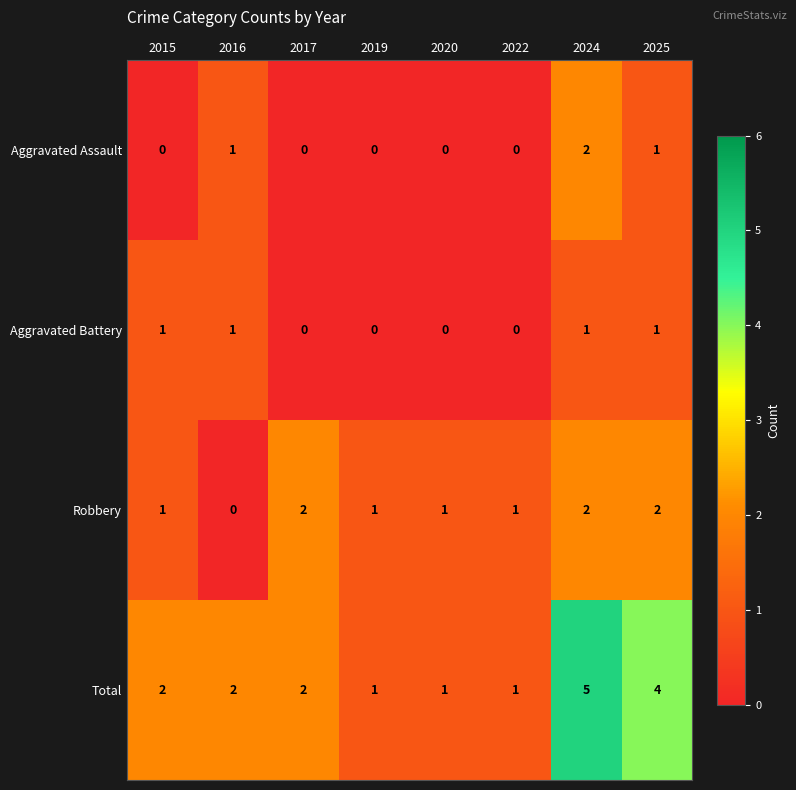

The value of Total at 2016 is 2. True or false?

True